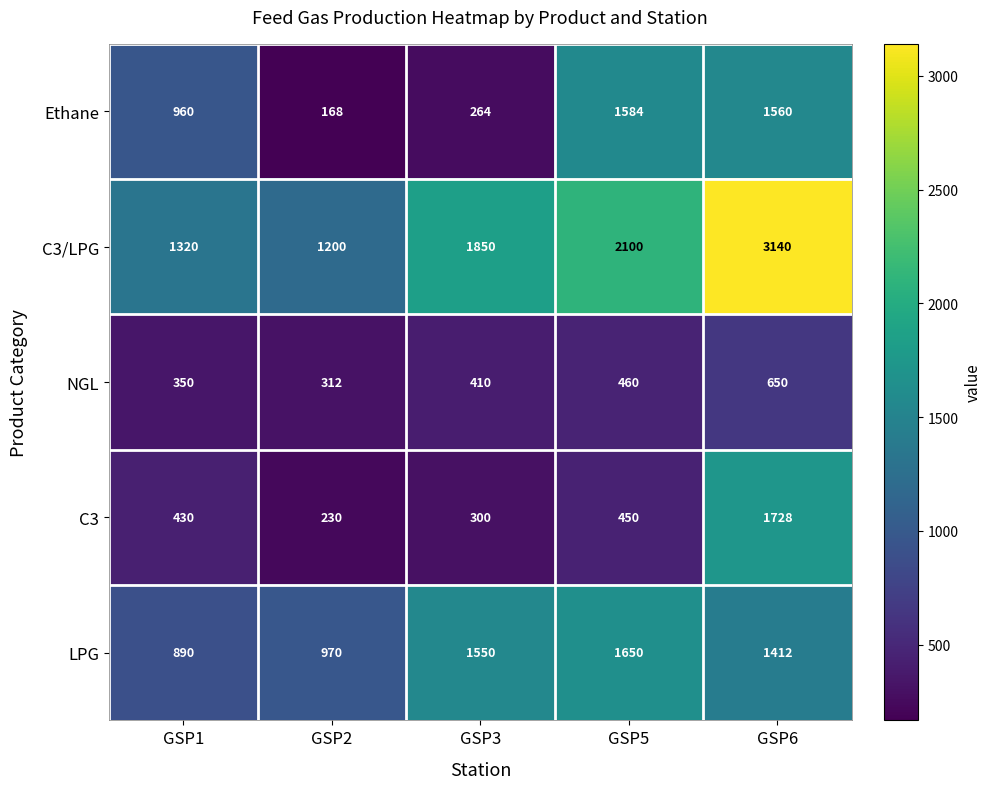

List the labels in order of LPG value, largest first.

GSP5, GSP3, GSP6, GSP2, GSP1